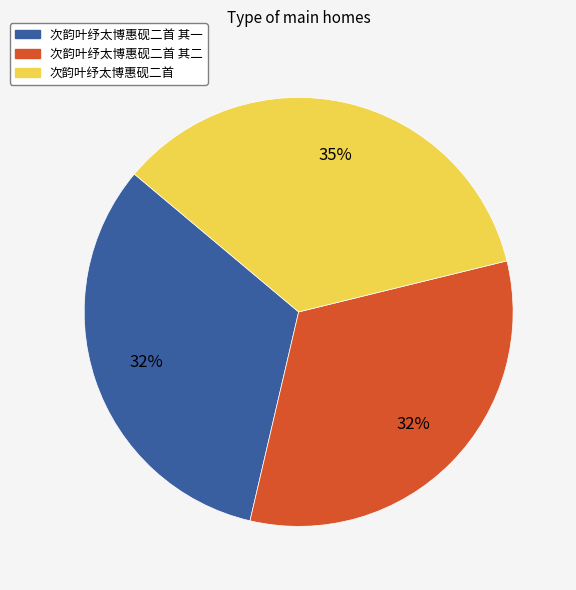

To the nearest percent, what percentage of the pie is 次韵叶纾太博惠砚二首 其一?

32%